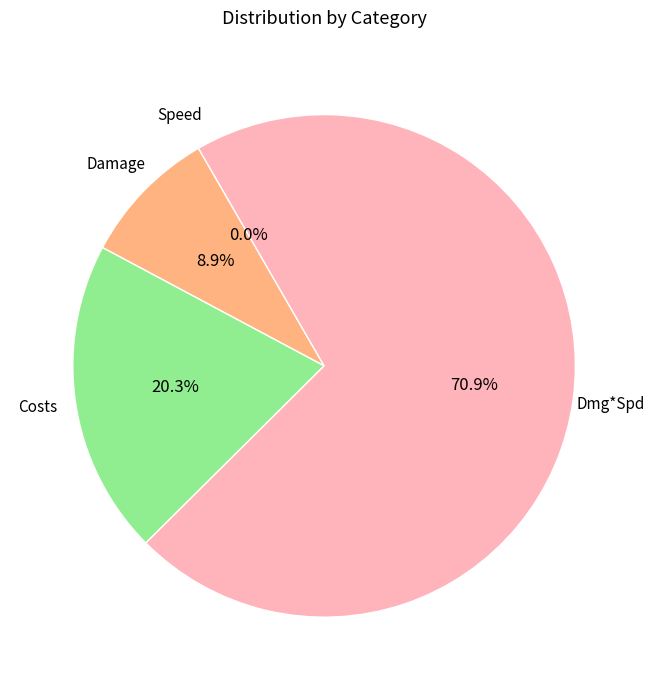

Is there a majority slice in this chart?

Yes